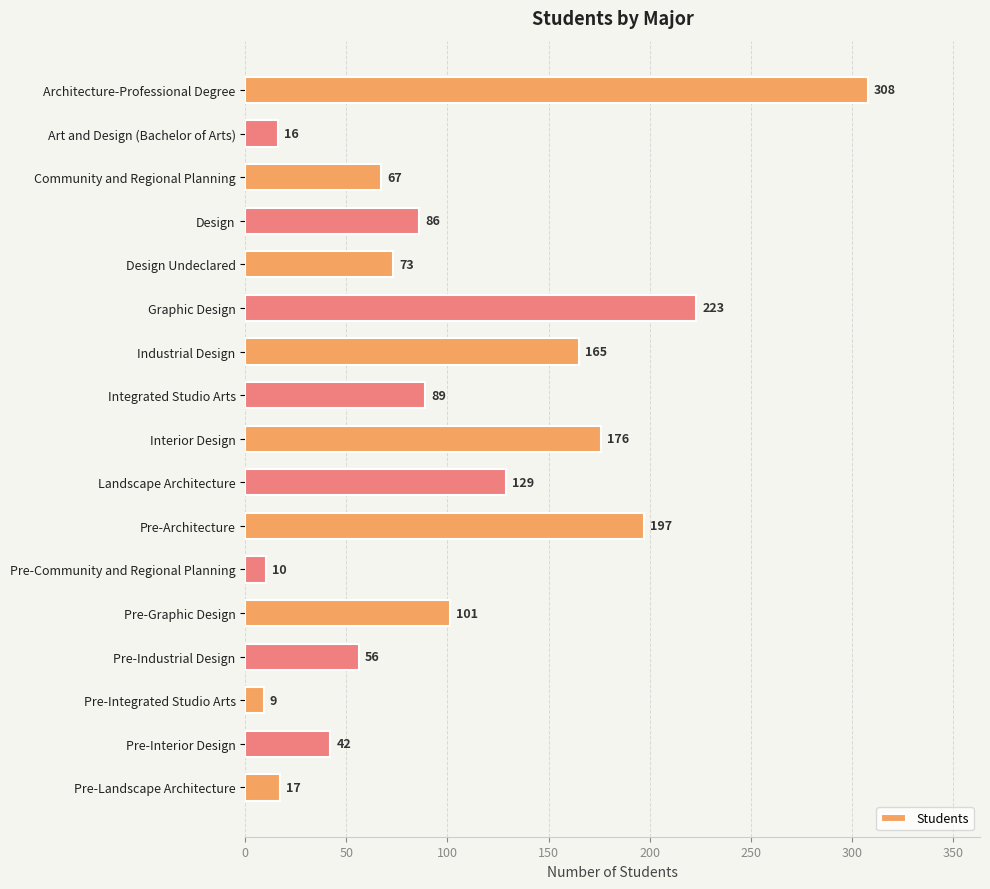

Does the chart contain any negative values?

No